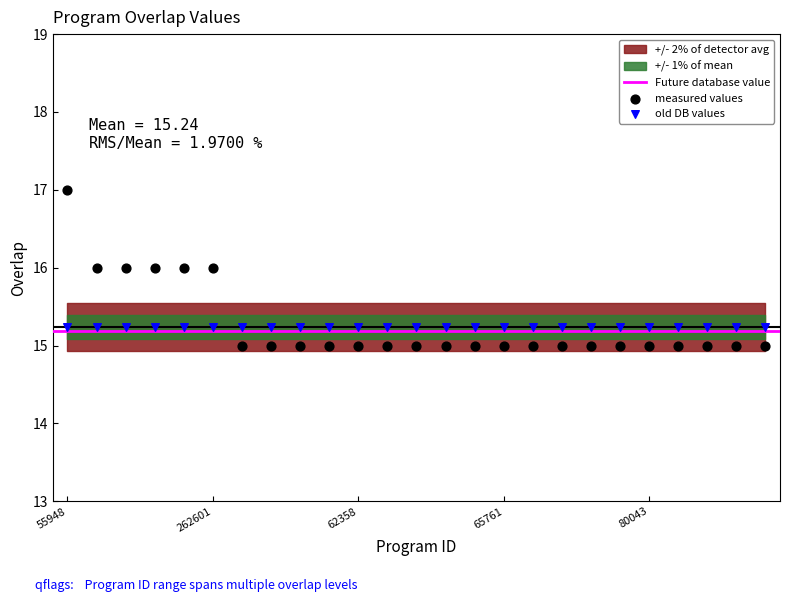

Which series reaches the minimum Y coordinate?

measured values